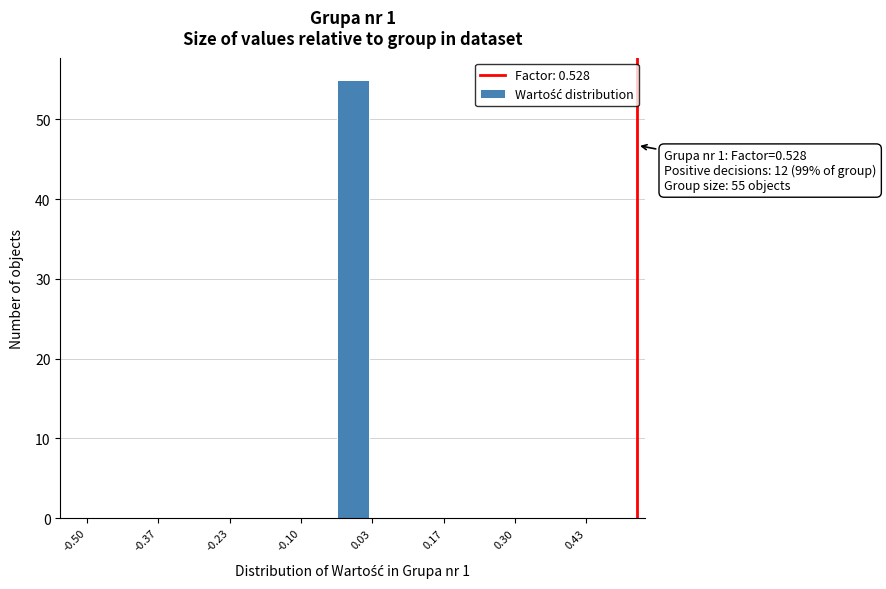

Read against the x-axis, roughly where is the centre of the tallest bar?

0.00